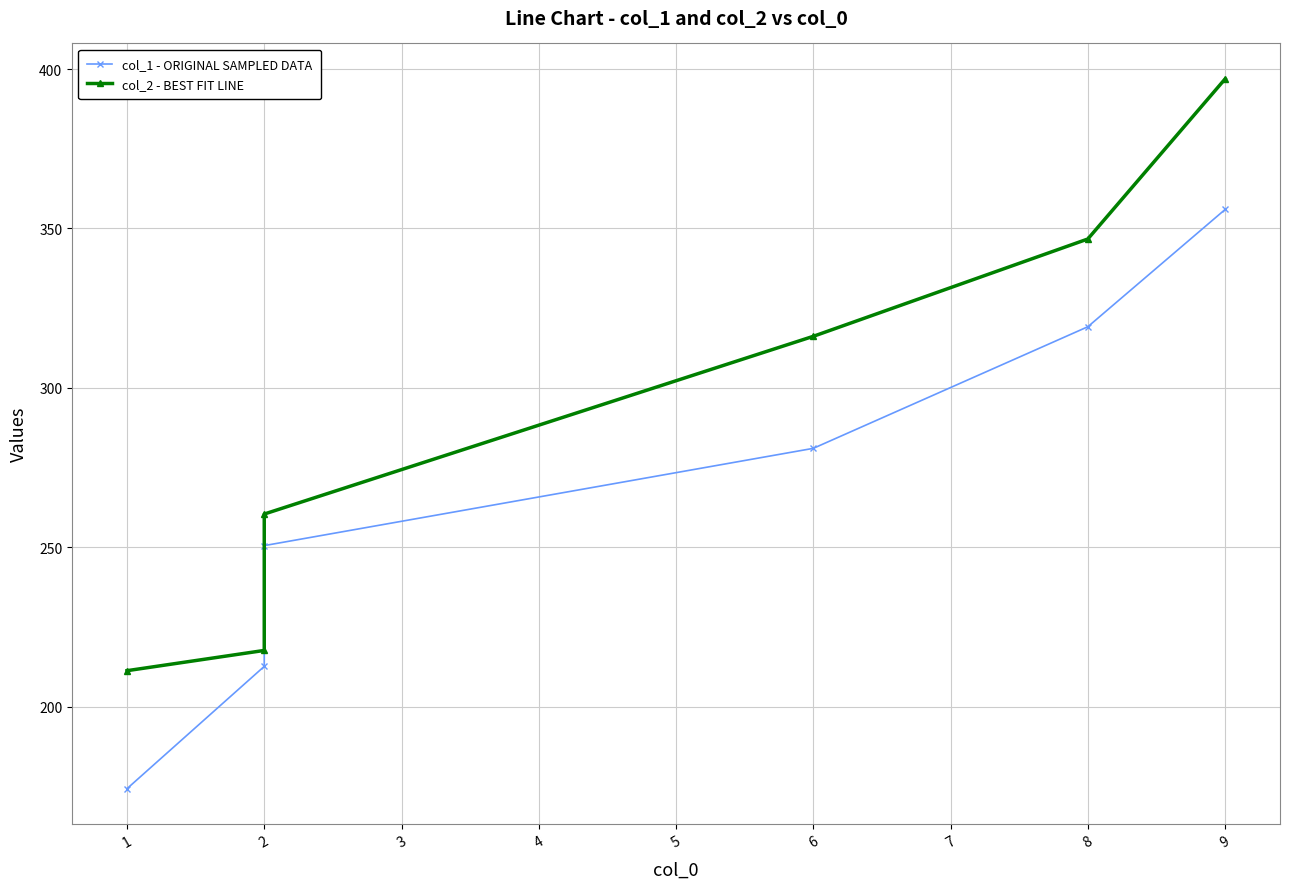

What is the maximum value shown in the chart?

396.9